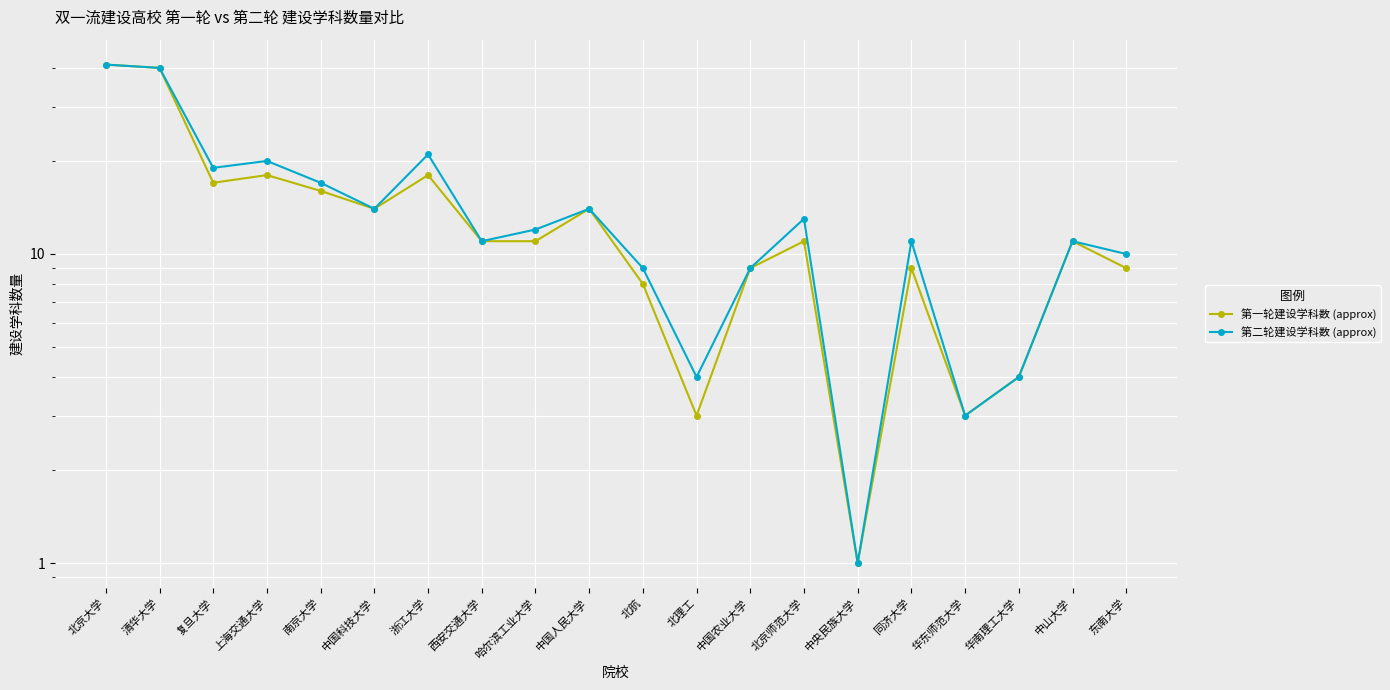

Is this an area chart (filled region under the line)?

No